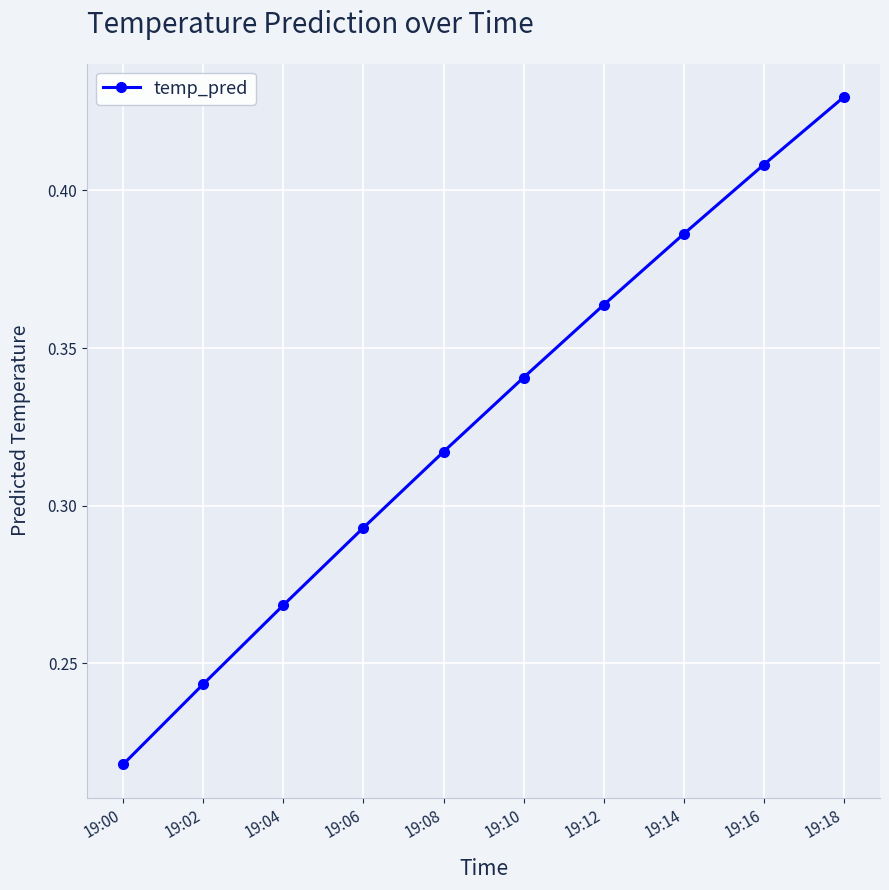

Is it true that the value at 19:06 is 0.5?

False